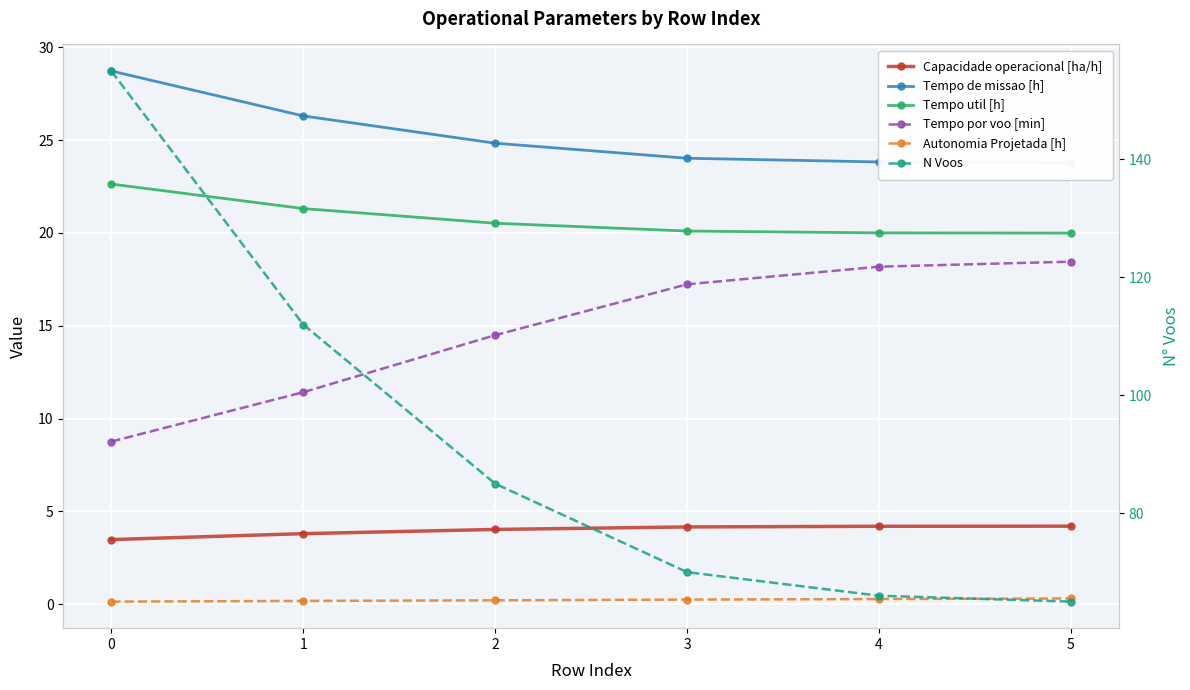

Rank the series by their maximum value, from highest to lowest.

N Voos, Tempo de missao [h], Tempo util [h], Tempo por voo [min], Capacidade operacional [ha/h], Autonomia Projetada [h]